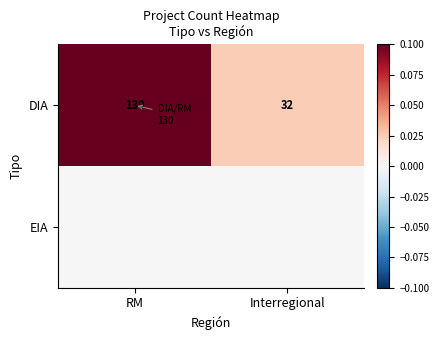

What is the sum of all DIA values?

162